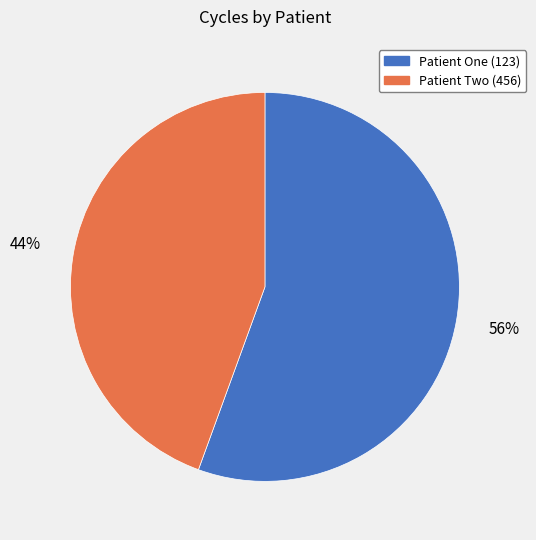

Combined, do Patient One (123) and Patient Two (456) account for over 50%?

Yes